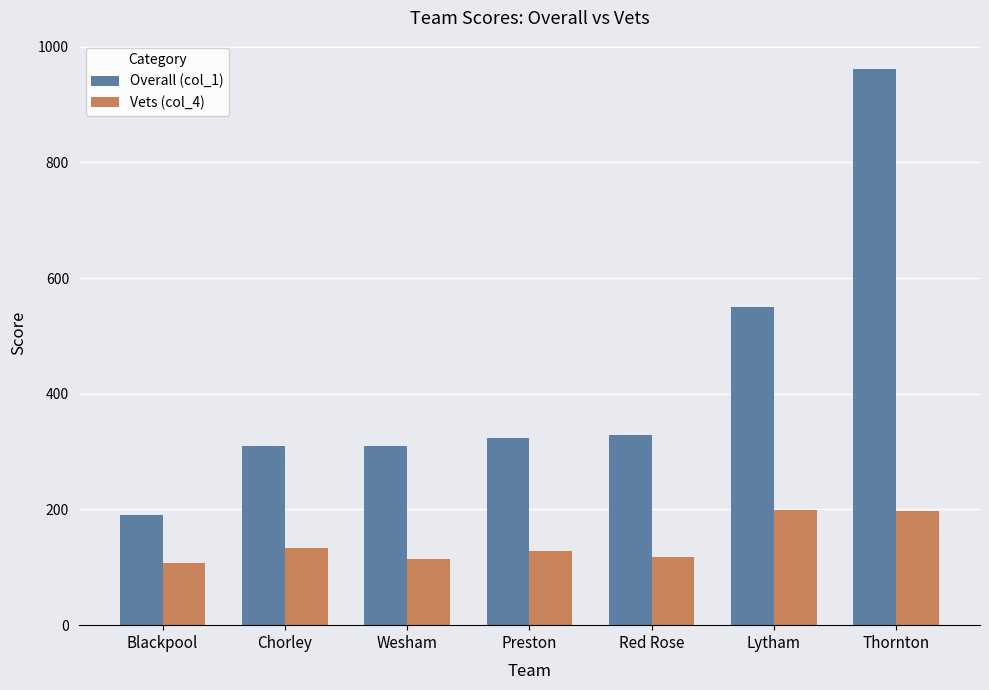

What is the label of the 4th bar from the left?

Preston